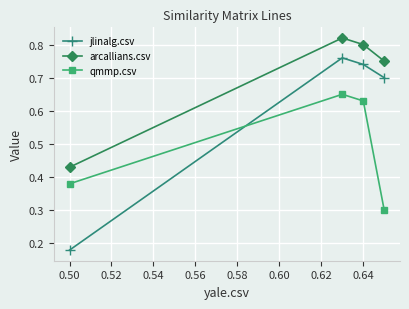

How many jlinalg.csv values are between 0 and 1?

4